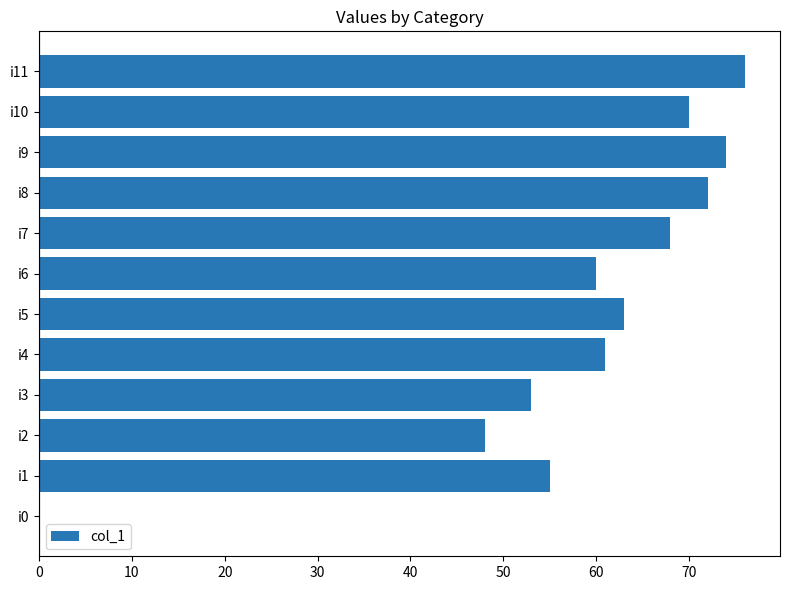

What is the sum of all values?

700